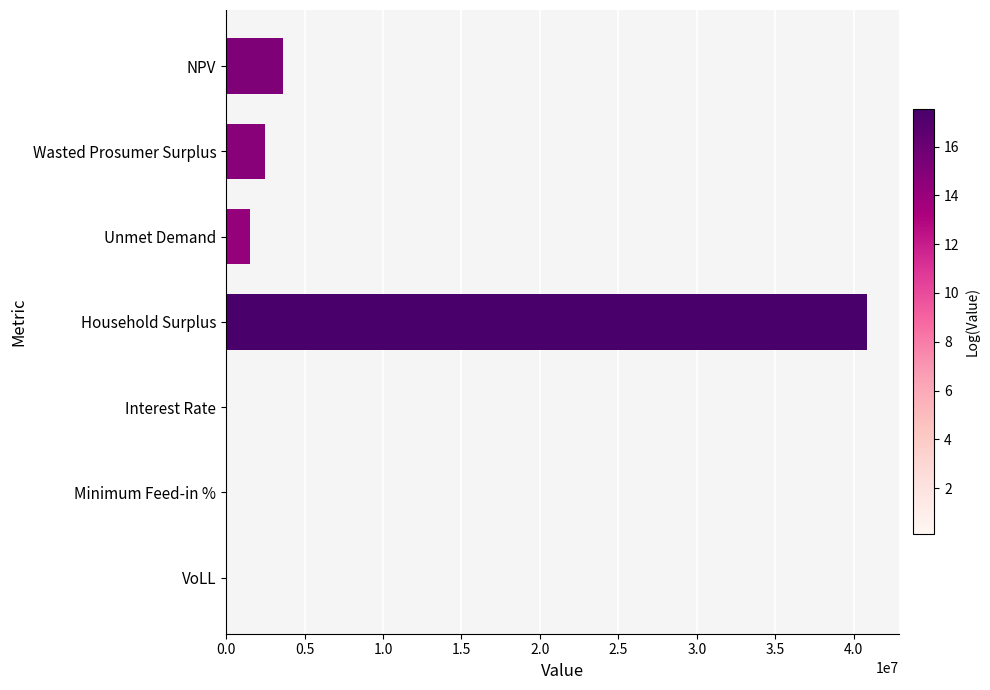

What is the sum of all values?

48447803.3